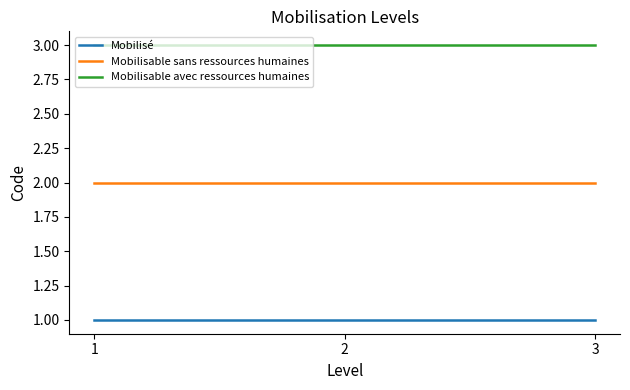

Rank the series by their maximum value, from lowest to highest.

Mobilisé, Mobilisable sans ressources humaines, Mobilisable avec ressources humaines